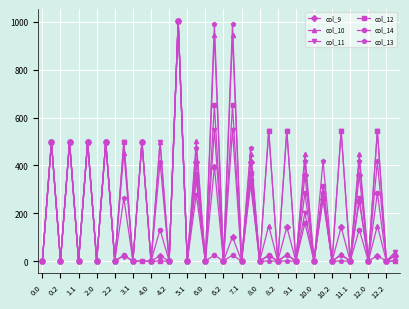

What is the highest value of the col_12 series?

1004.0